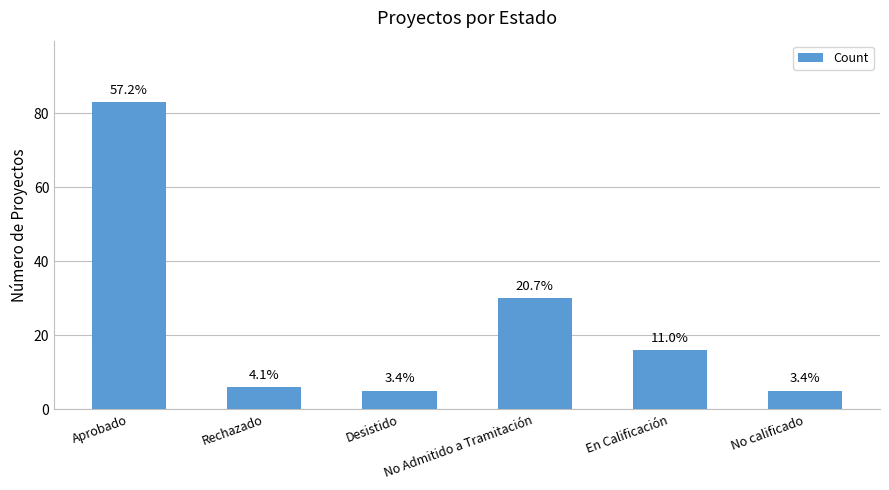

What is the average value?

24